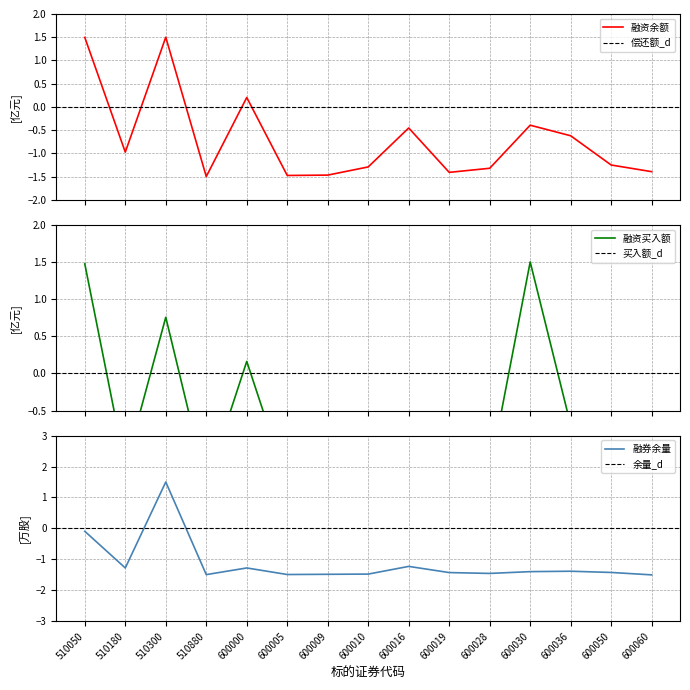

At which label does 融券余量 first exceed -1?

510050